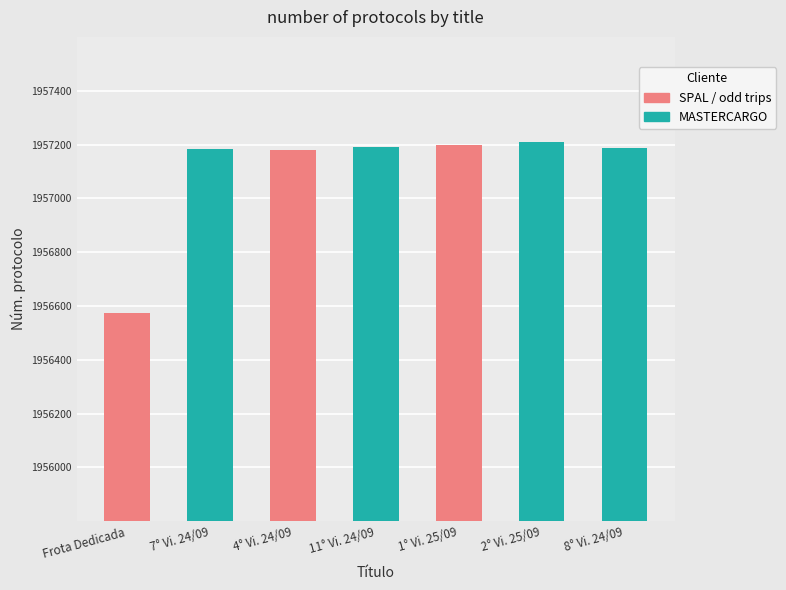

Does the chart contain stacked bars?

No